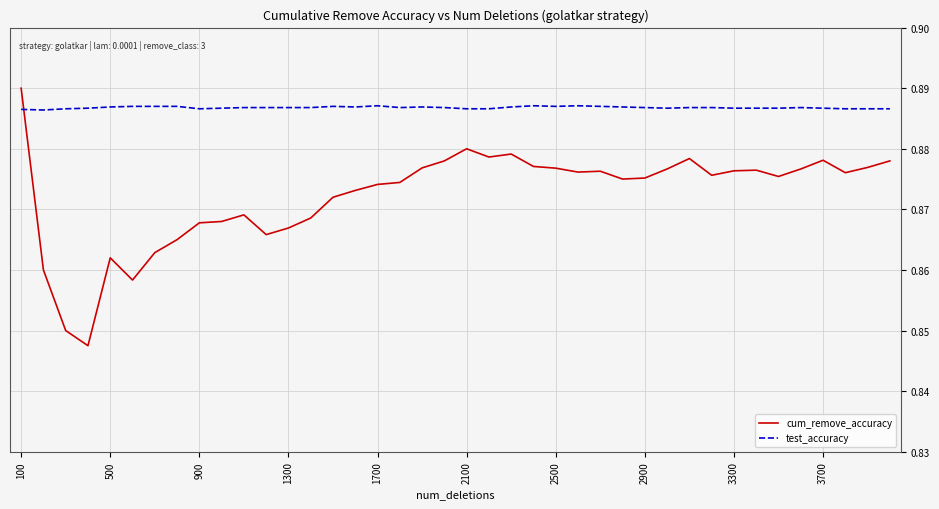

Which series has the largest range (max minus min)?

cum_remove_accuracy